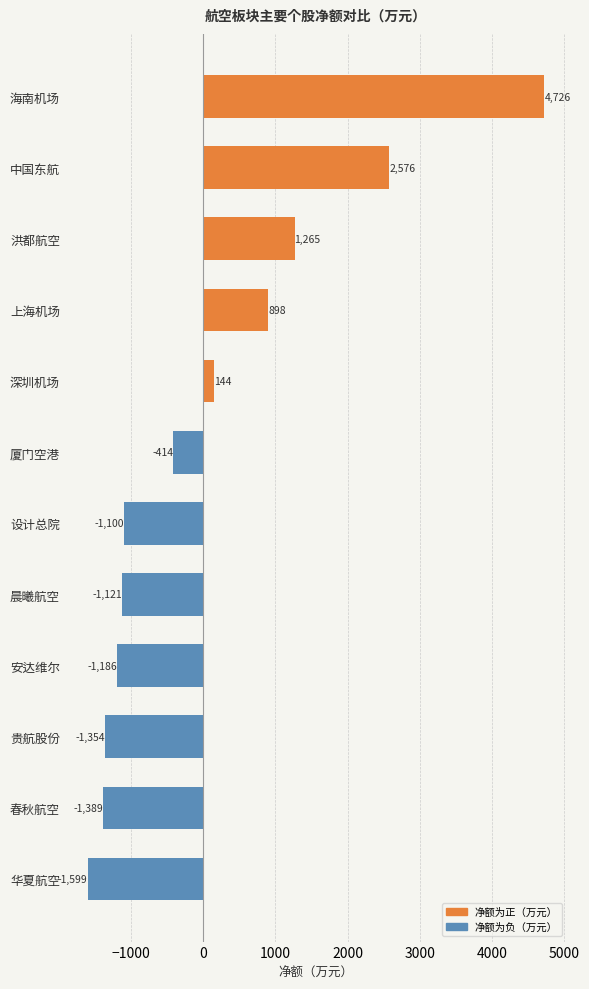

How many categories are shown in the chart?

12